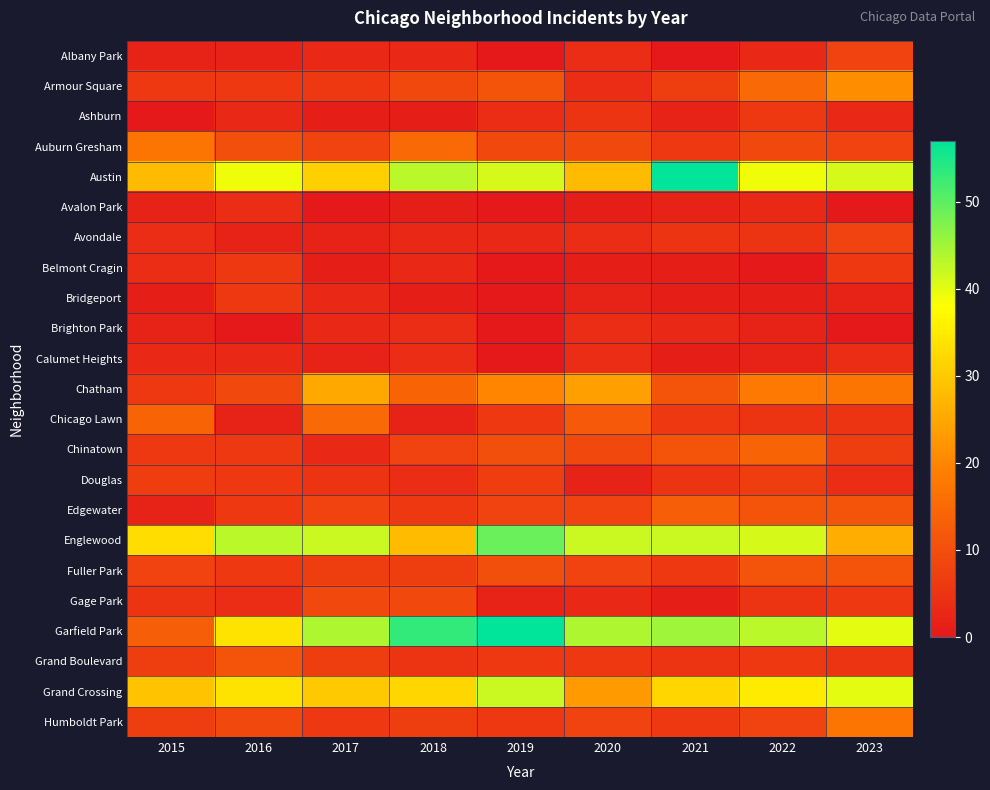

How many distinct data groups are displayed?

23